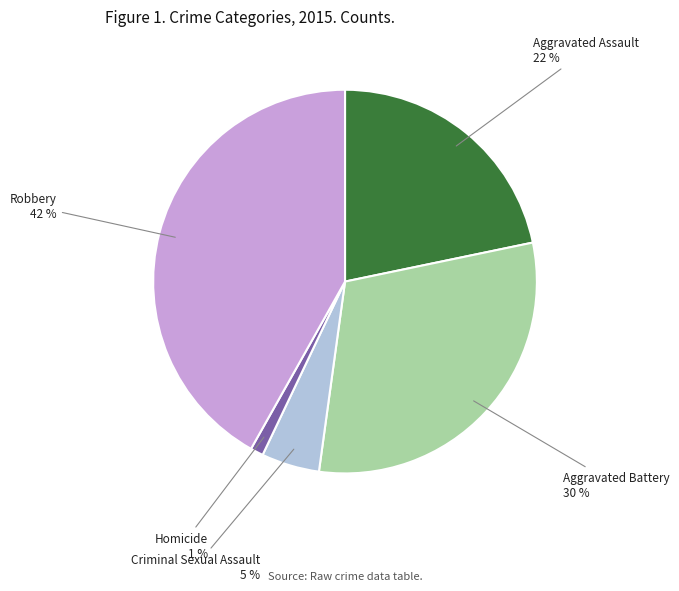

How many segments does this pie chart have?

5